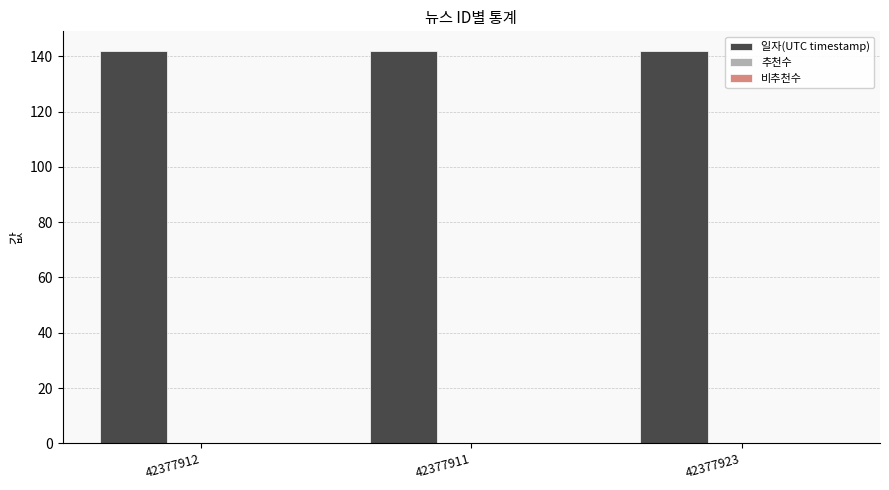

What is the ratio of the value at 42377911 to the value at 42377912?

1.0